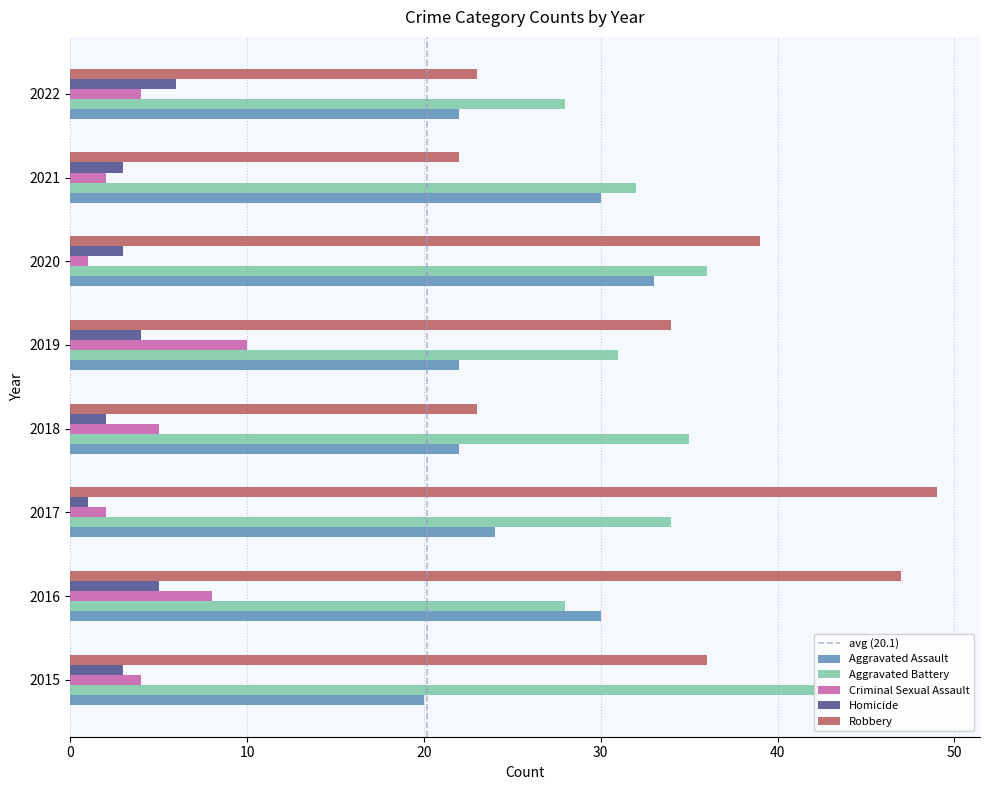

Between 2018 and 2021, which series saw the biggest shift?

Aggravated Assault